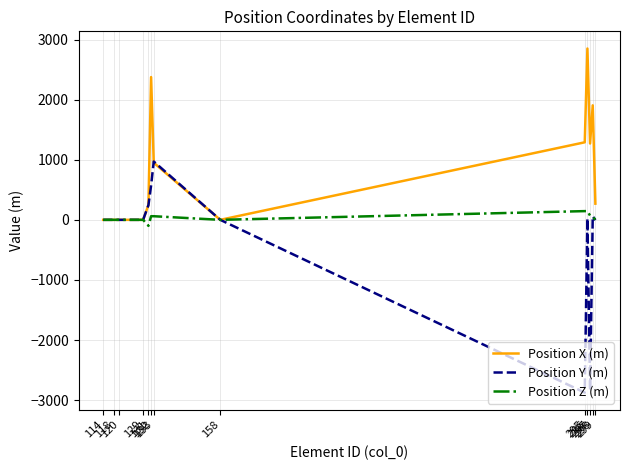

Which series has the largest total across all categories?

Position X (m)